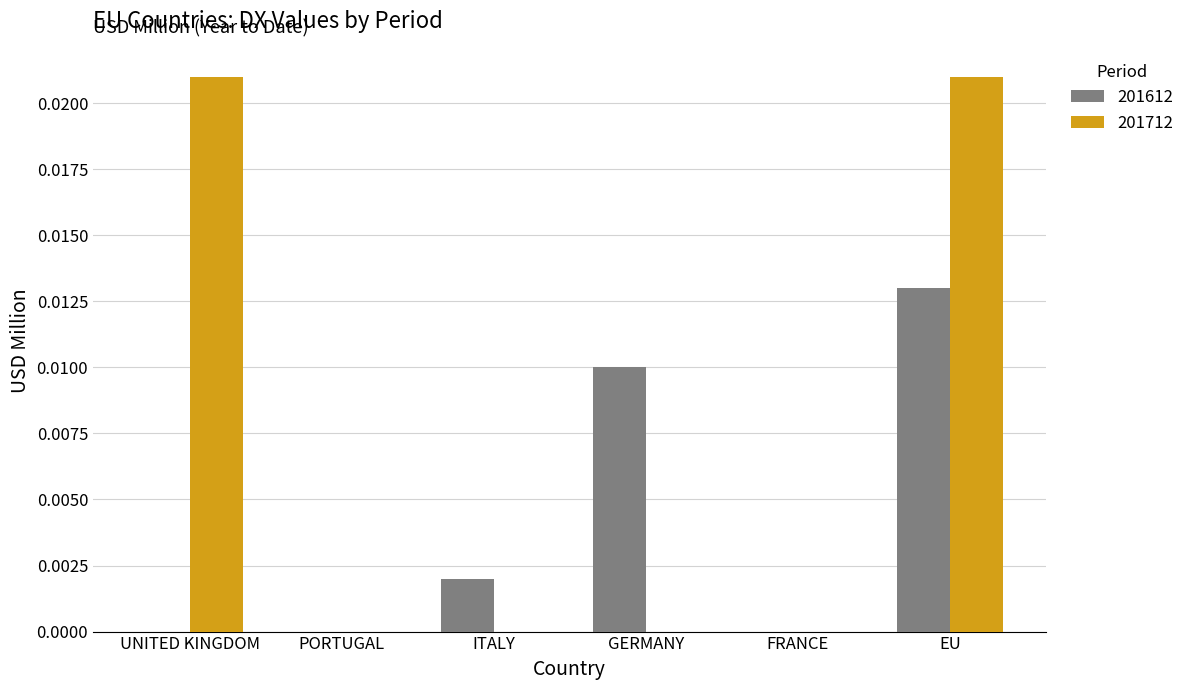

How many 201612 values are between 0 and 1?

6